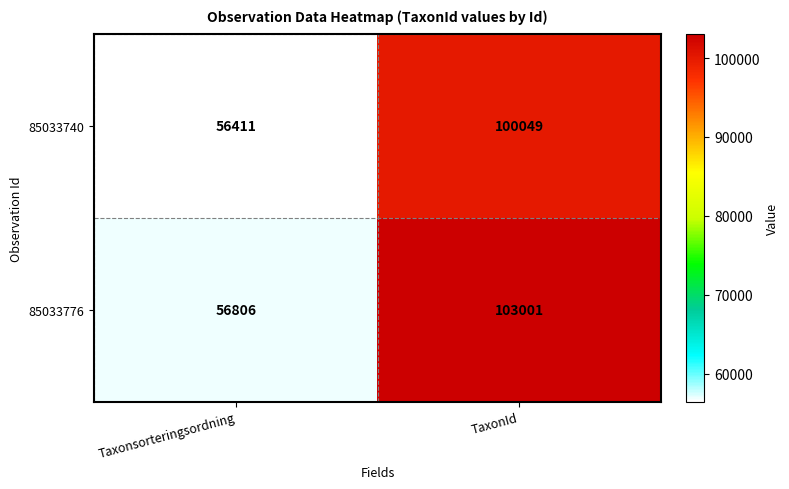

Rank the series at TaxonId from lowest to highest value.

85033740, 85033776